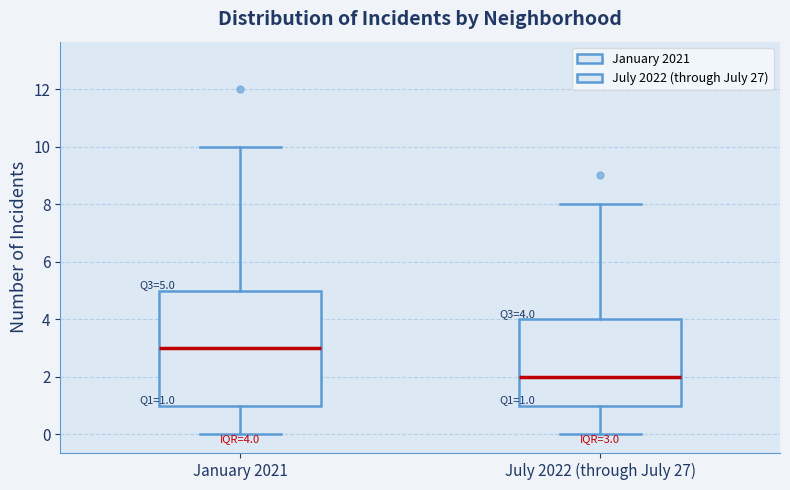

Which box's median line is the highest?

January 2021